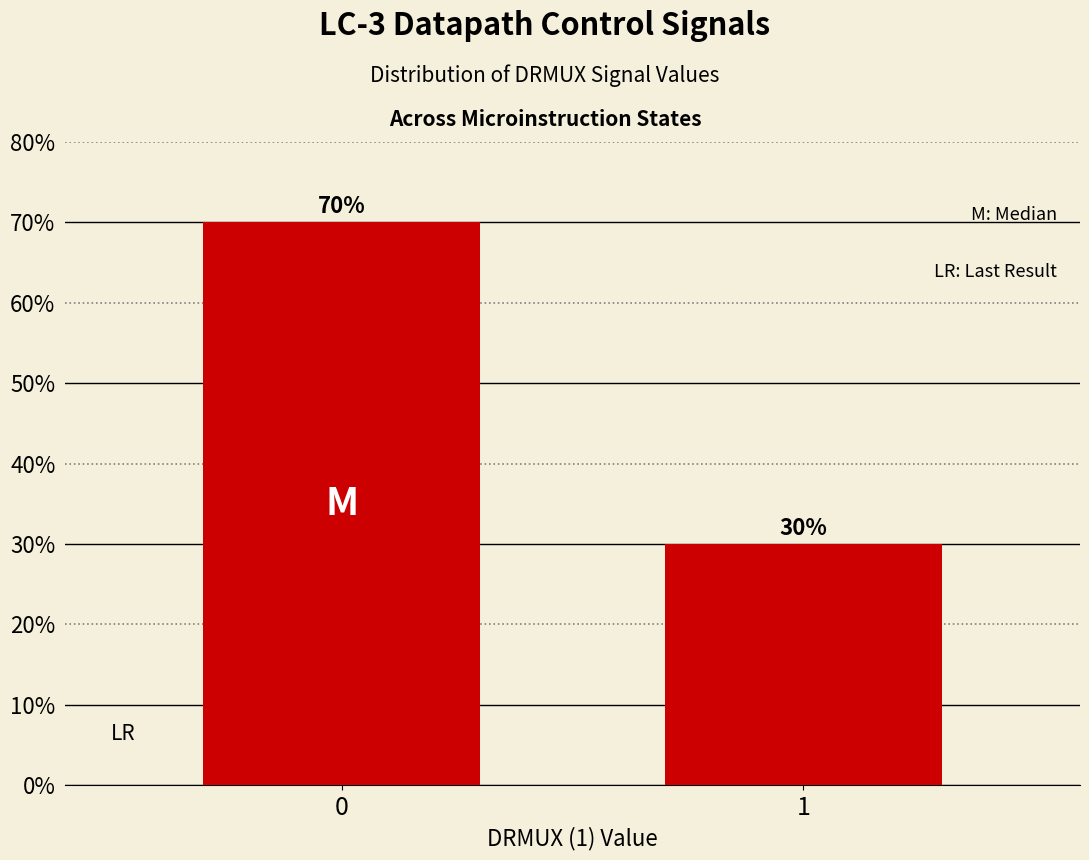

Reading right to left, extract all data points from this chart.

30	70